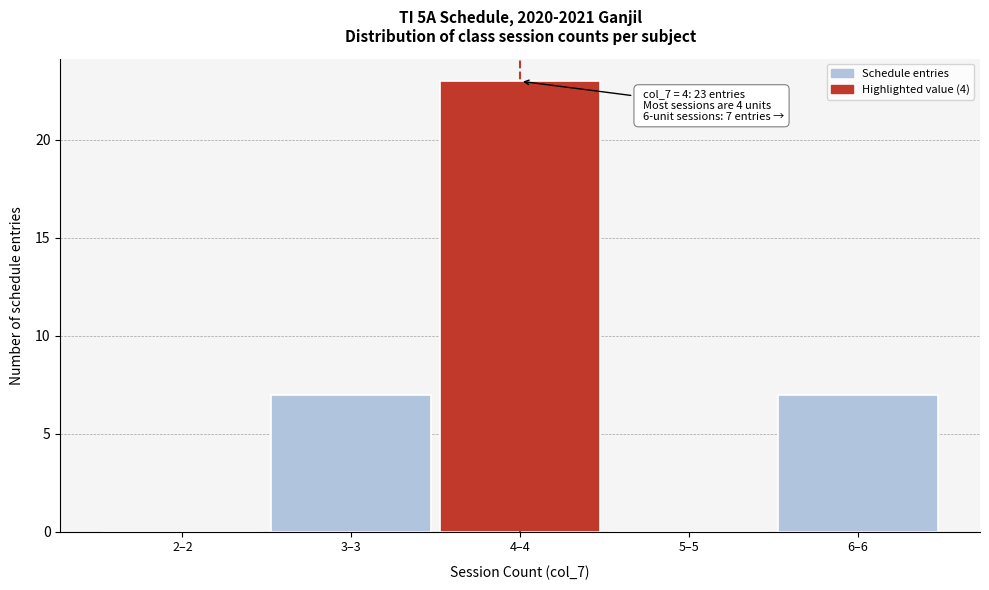

Reading right to left, transcribe all the data shown in this chart.

6–6=7	5–5=0	4–4=23	3–3=7	2–2=0